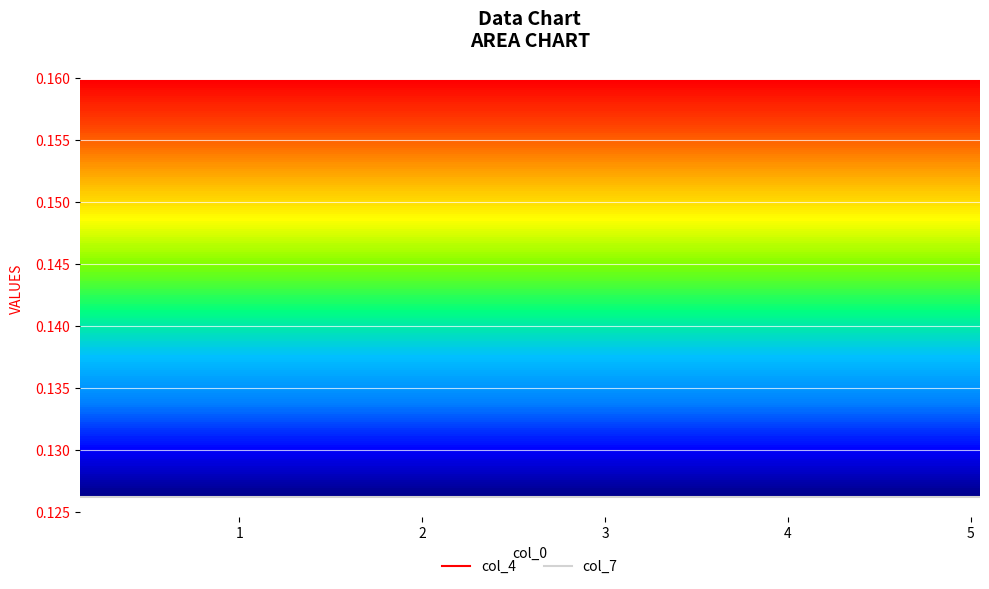

What is the maximum value for col_4?

0.2